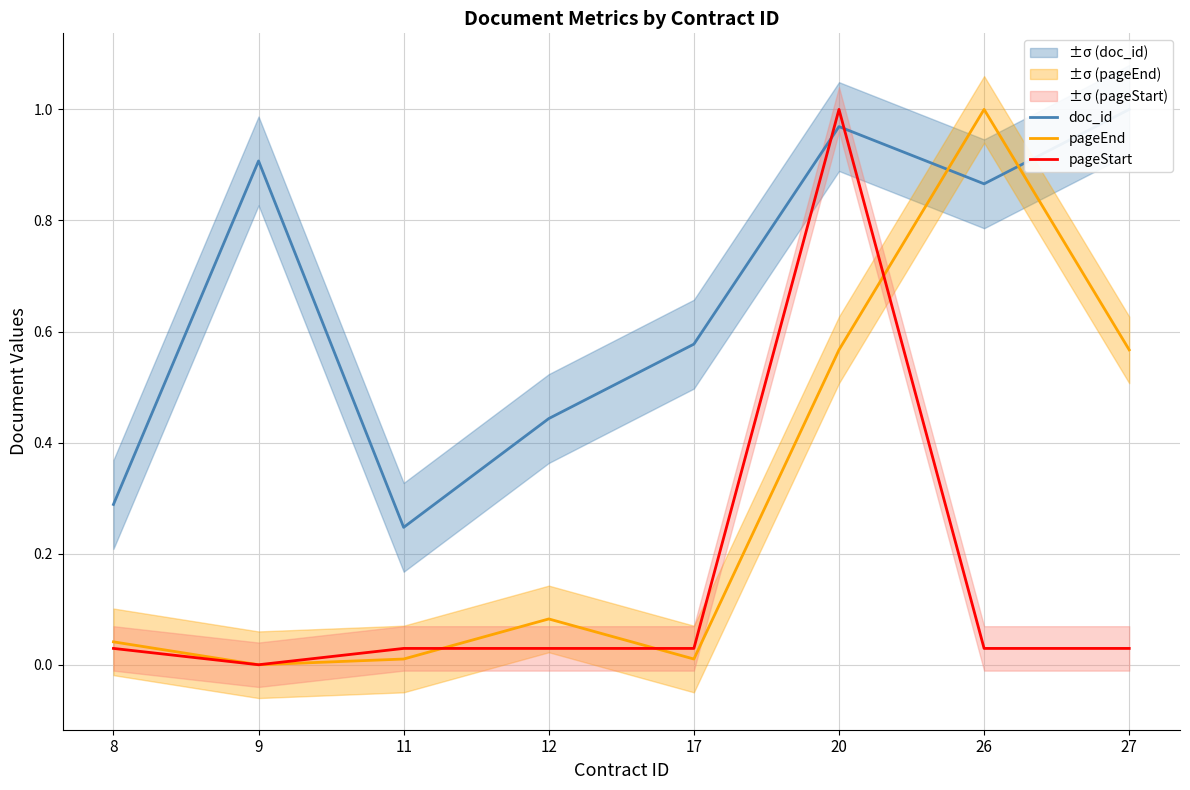

At how many categories does at least one series exceed 0?

8